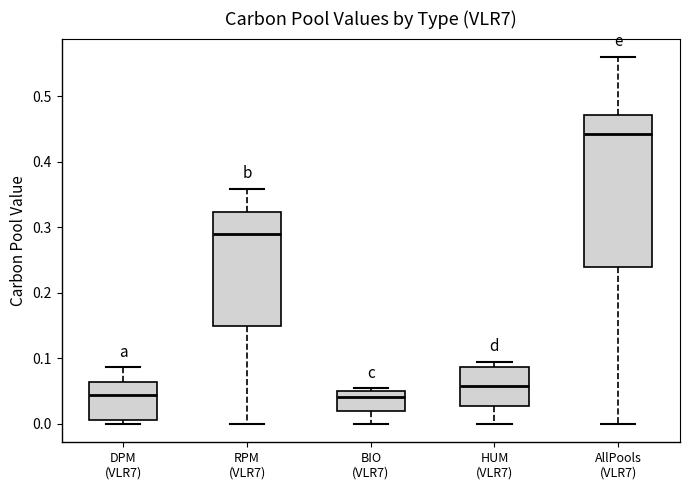

Reading left to right, read every box against the y-axis: the position of its median line, the range the box covers, and the ends of its whiskers. The values are not printed on the chart, so give them approximately, as read against the axis.

DPM (VLR7): median 0.04, box 0.01 to 0.06, whiskers 0.00 to 0.09
RPM (VLR7): median 0.29, box 0.15 to 0.32, whiskers 0.00 to 0.36
BIO (VLR7): median 0.04, box 0.02 to 0.05, whiskers 0.00 to 0.05 (just above the box's upper edge)
HUM (VLR7): median 0.06, box 0.03 to 0.09, whiskers 0.00 to 0.10
AllPools (VLR7): median 0.44, box 0.24 to 0.47, whiskers 0.00 to 0.56